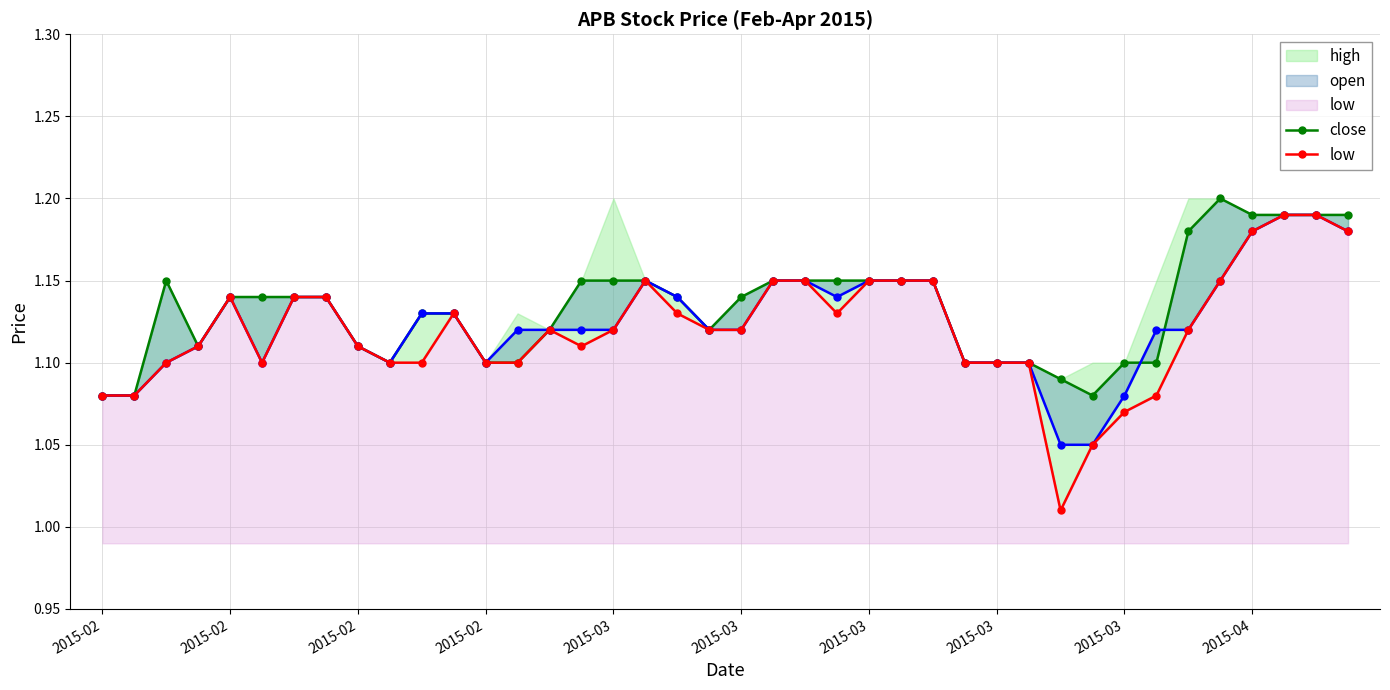

Rank the categories by low value from lowest to highest.

30, 31, 32, 2015-02, 2015-02, 33, 2015-02, 2015-03, 2015-04, 10, 12, 13, 27, 28, 29, 2015-02, 2015-03, 15, 14, 16, 19, 20, 34, 11, 18, 23, 2015-03, 2015-03, 2015-03, 17, 21, 22, 24, 25, 26, 35, 36, 39, 37, 38